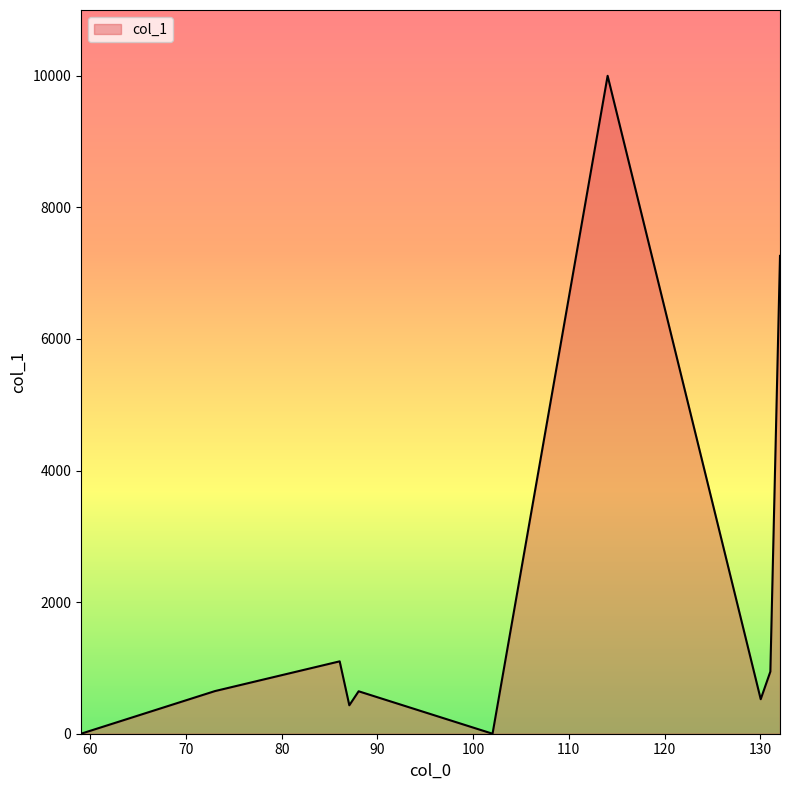

What is the maximum value shown in the chart?

10000.0